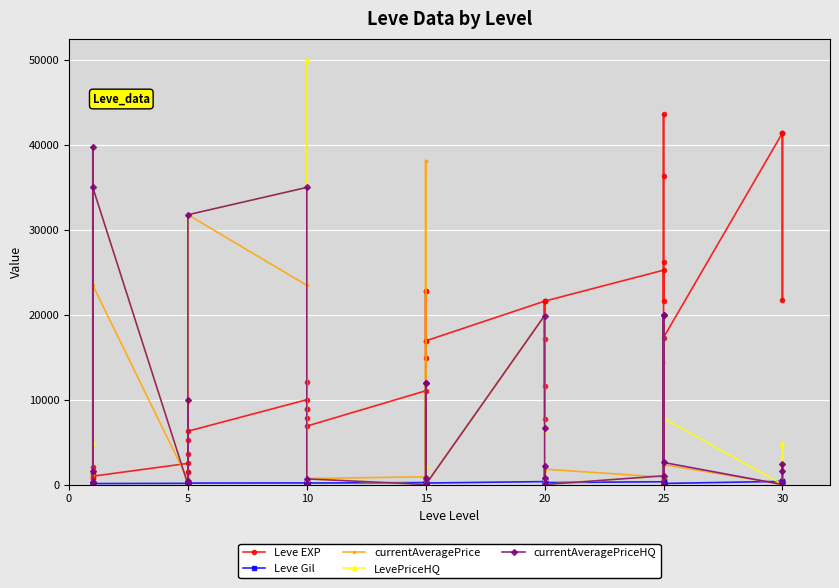

True or false: Leve EXP and Leve Gil intersect in this chart.

False